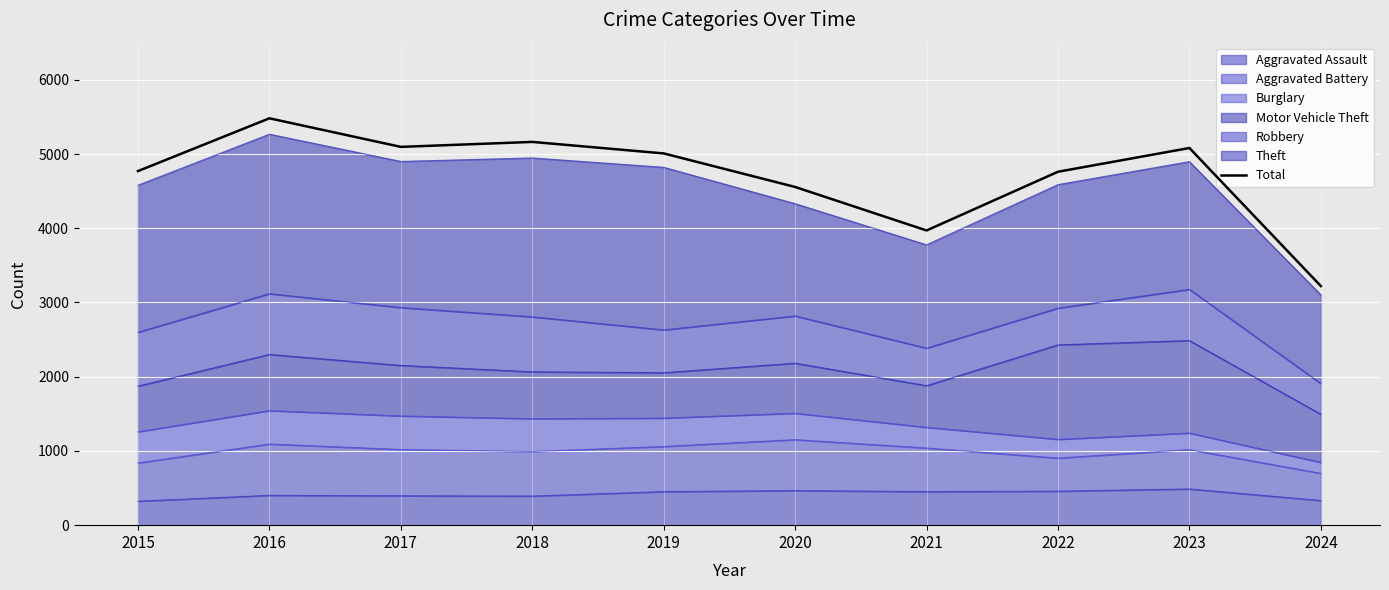

Reading right to left, what are all the values shown in this chart?

2024=3221	2023=5081	2022=4761	2021=3970	2020=4556	2019=5008	2018=5163	2017=5096	2016=5481	2015=4770